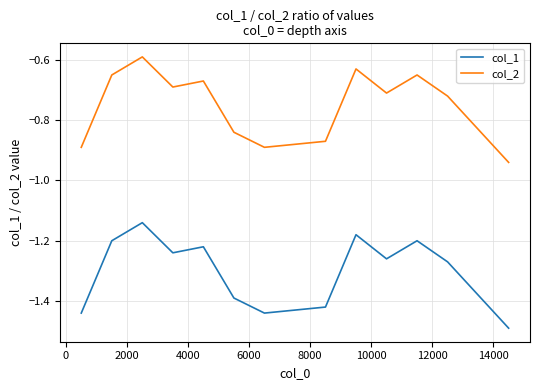

Rank the series by their maximum value, from highest to lowest.

col_2, col_1